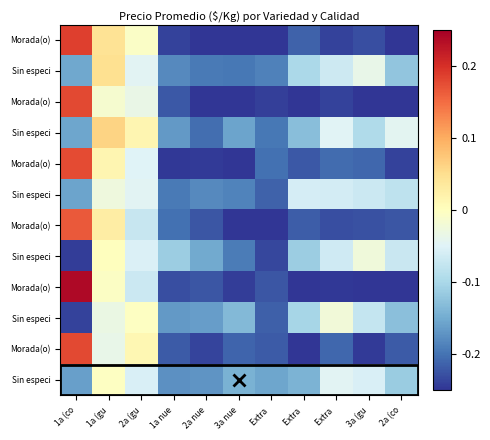

Between Extra  and 2a nue, which is larger?

Extra 